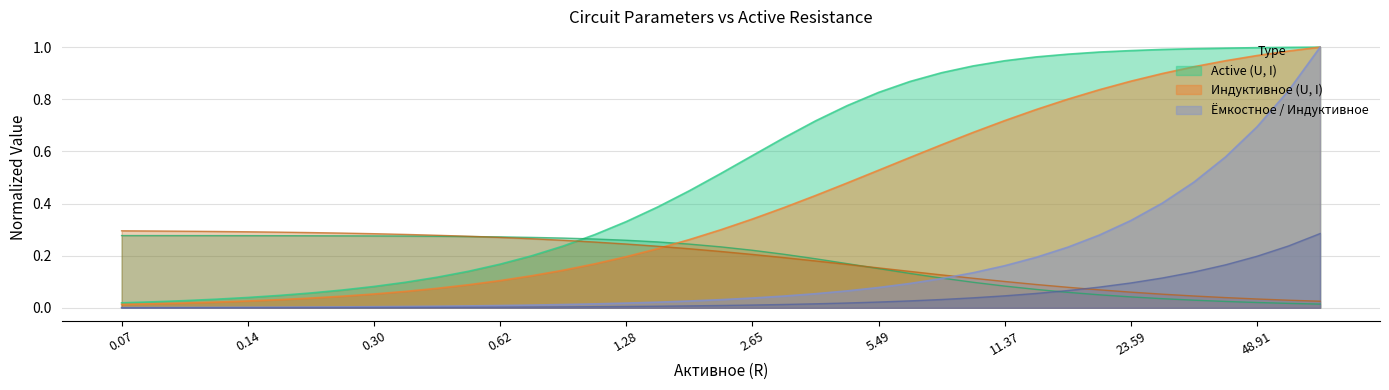

Which category has the lowest value in the col_1 (Active) series?

0.07